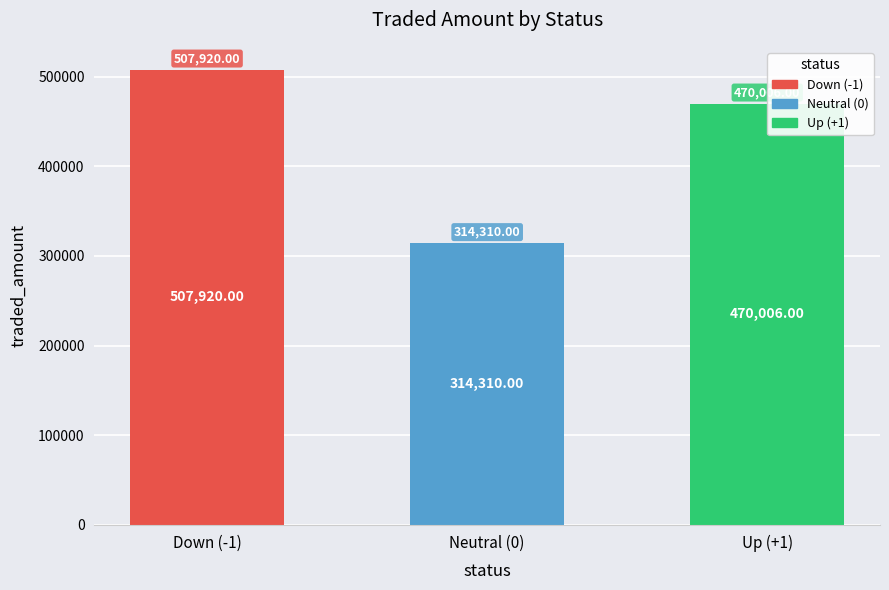

What is the change in value from Down (-1) to Up (+1)?

-37914